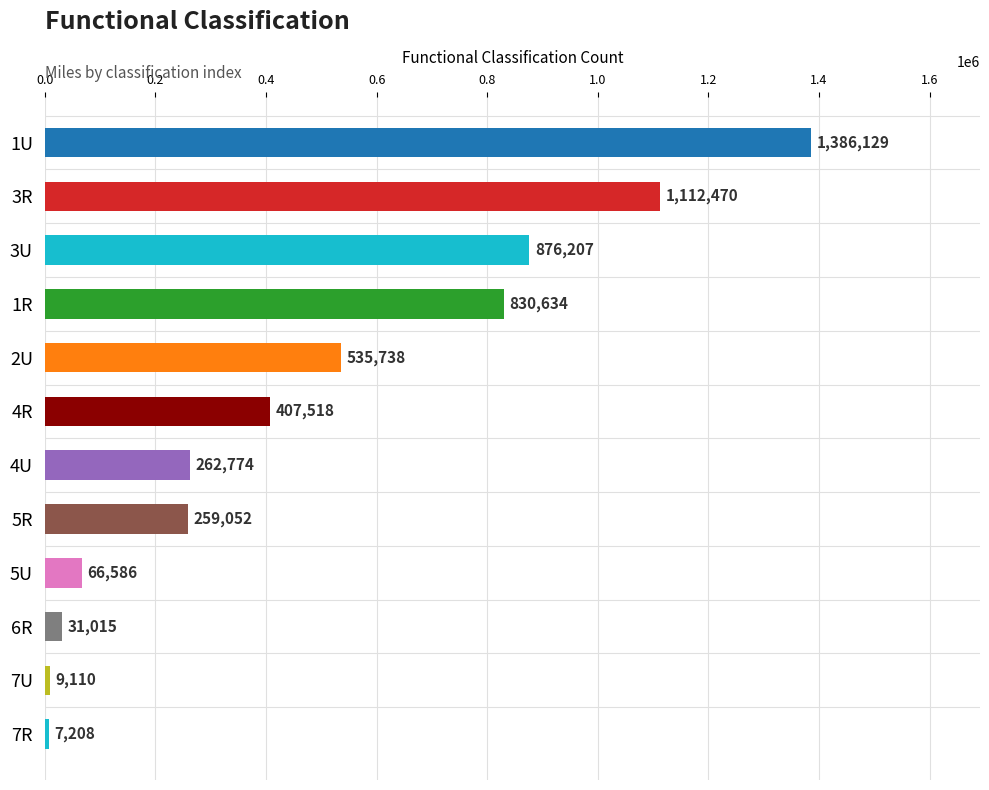

How many values are below 407518?

6